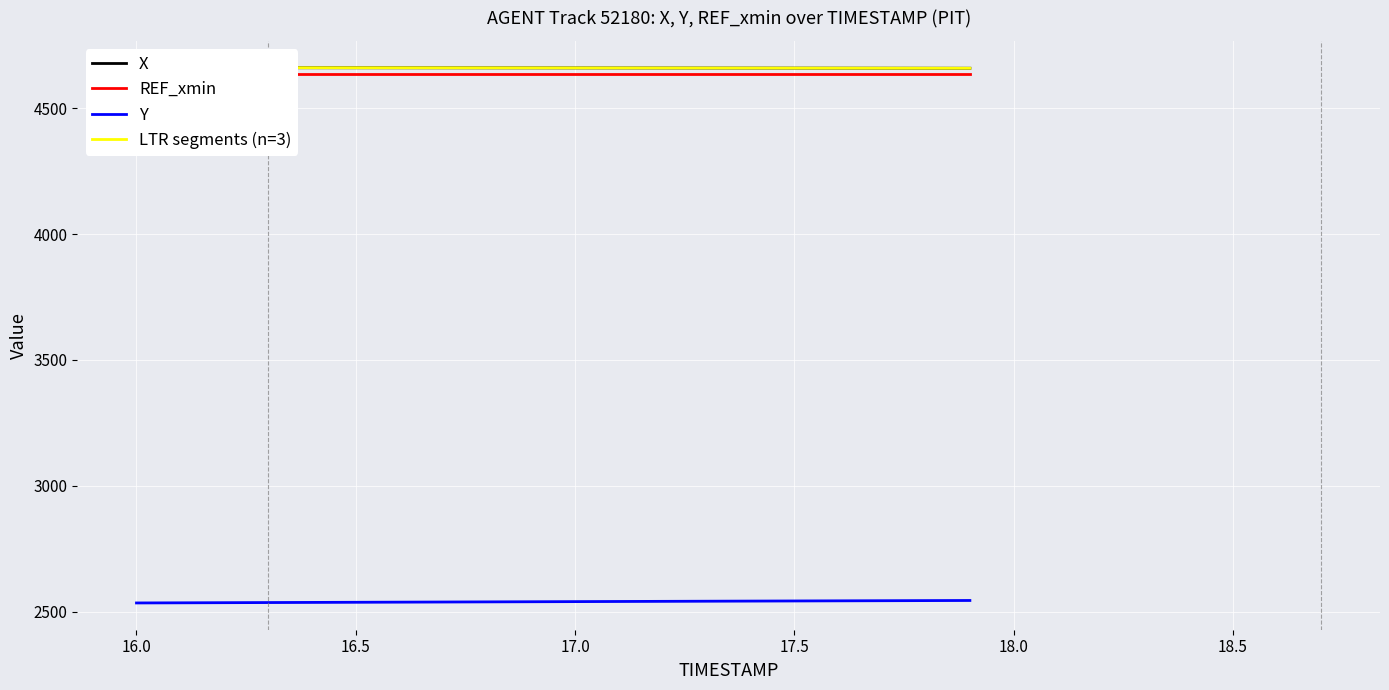

The value of Y at 17.0 is 3325.2. True or false?

False